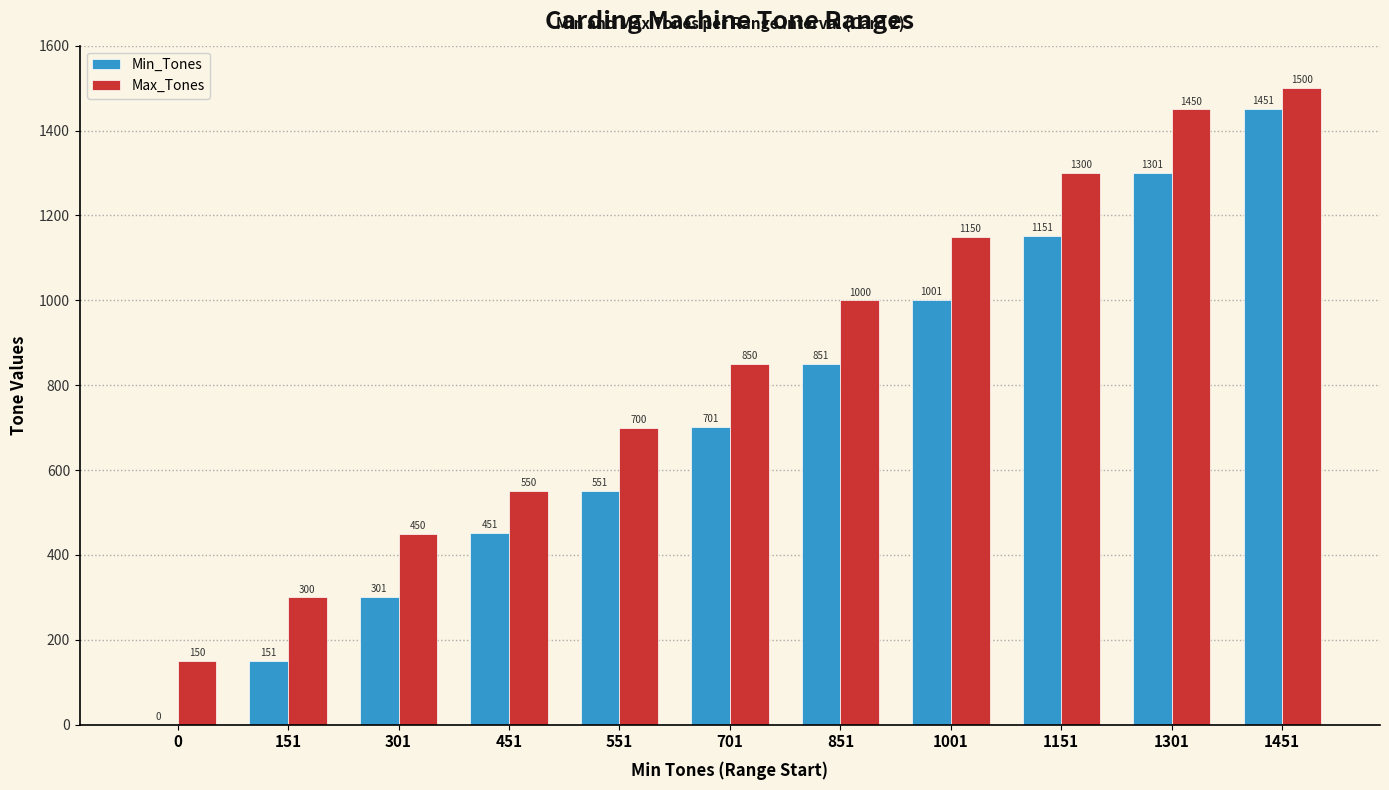

Between 301 and 451, which series saw the biggest shift?

Min_Tones